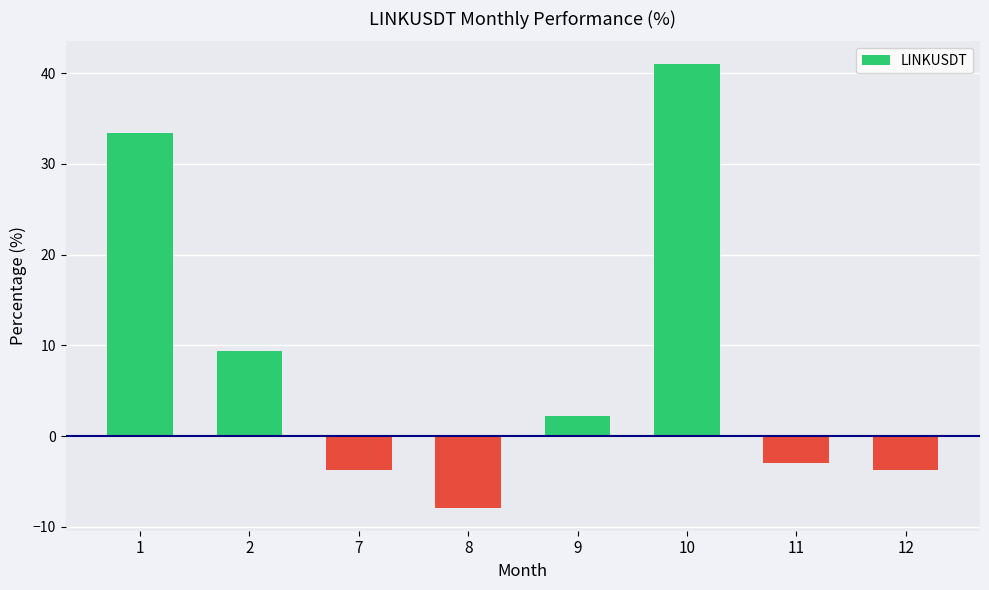

What is the maximum value shown in the chart?

41.0